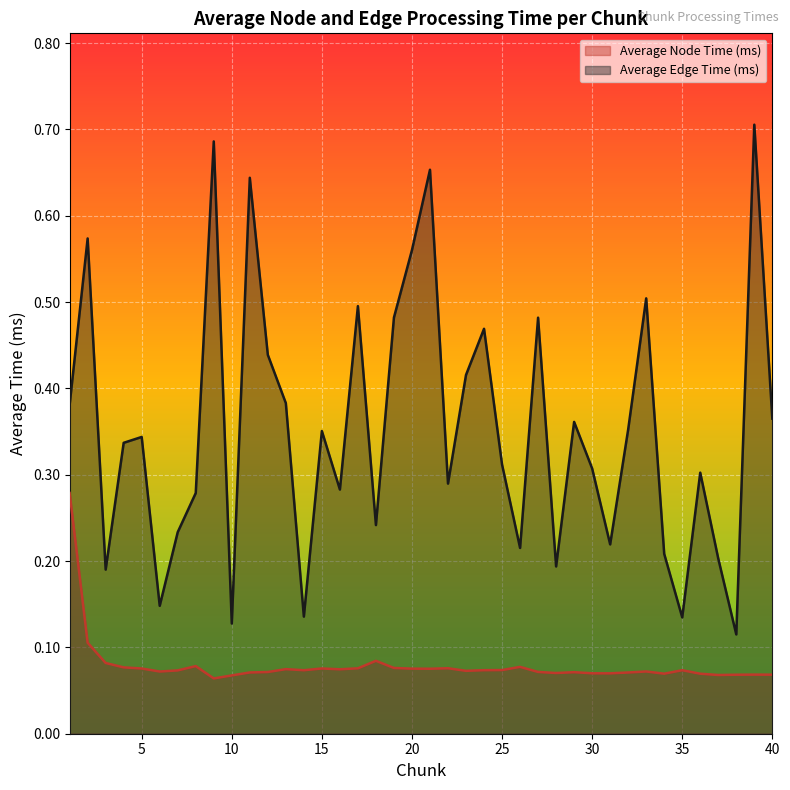

What is the lowest value of the Average Node Time (ms) series?

0.1